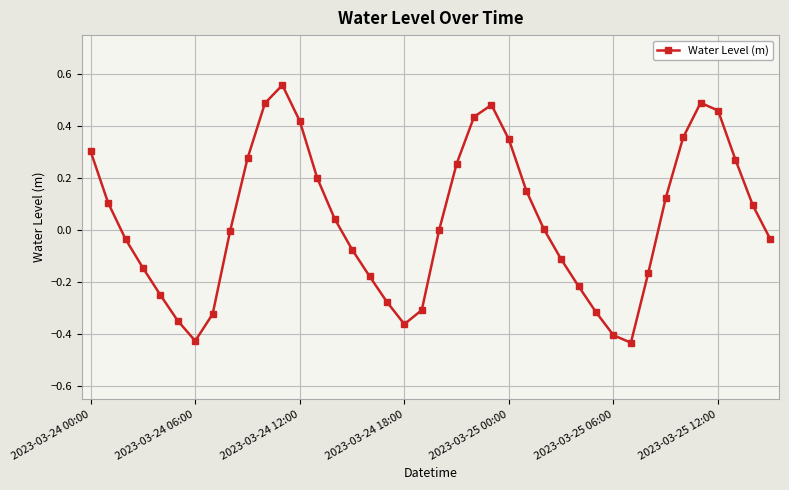

How many points are higher than both their immediate neighbors (excluding endpoints)?

3